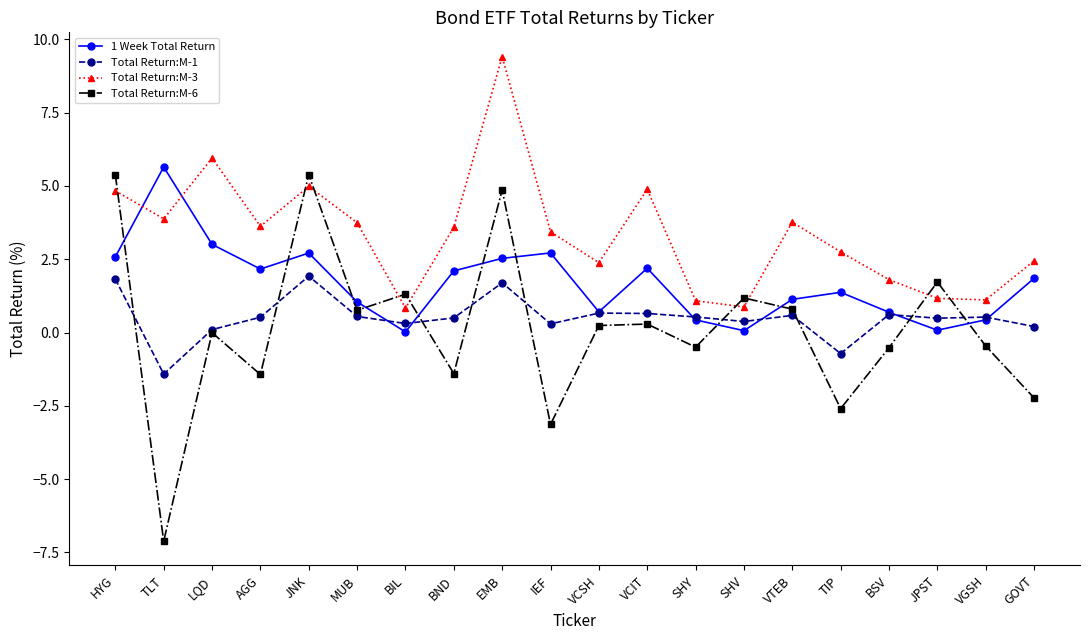

How many distinct data groups are displayed?

4